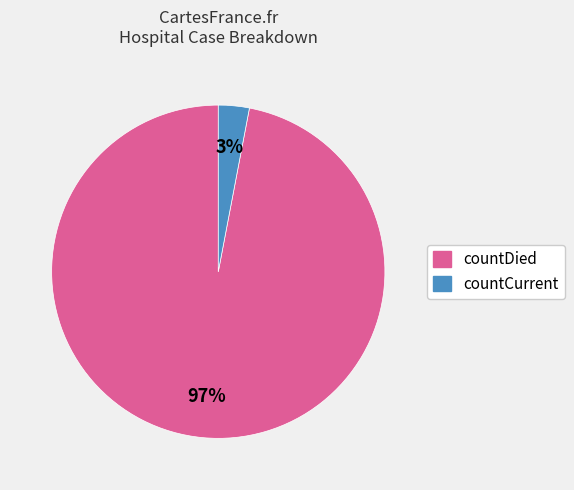

To the nearest percent, what is the average slice percentage?

50%